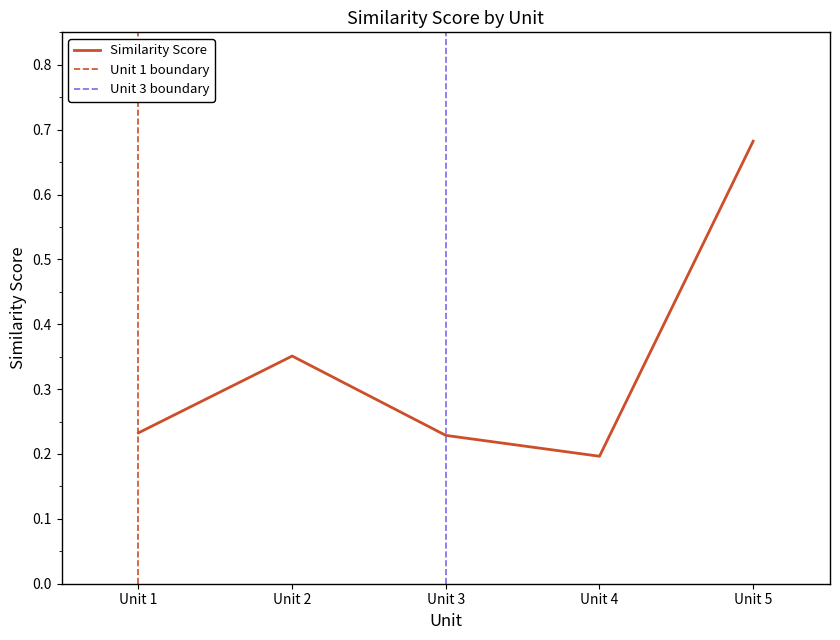

What is the greatest value displayed?

0.7